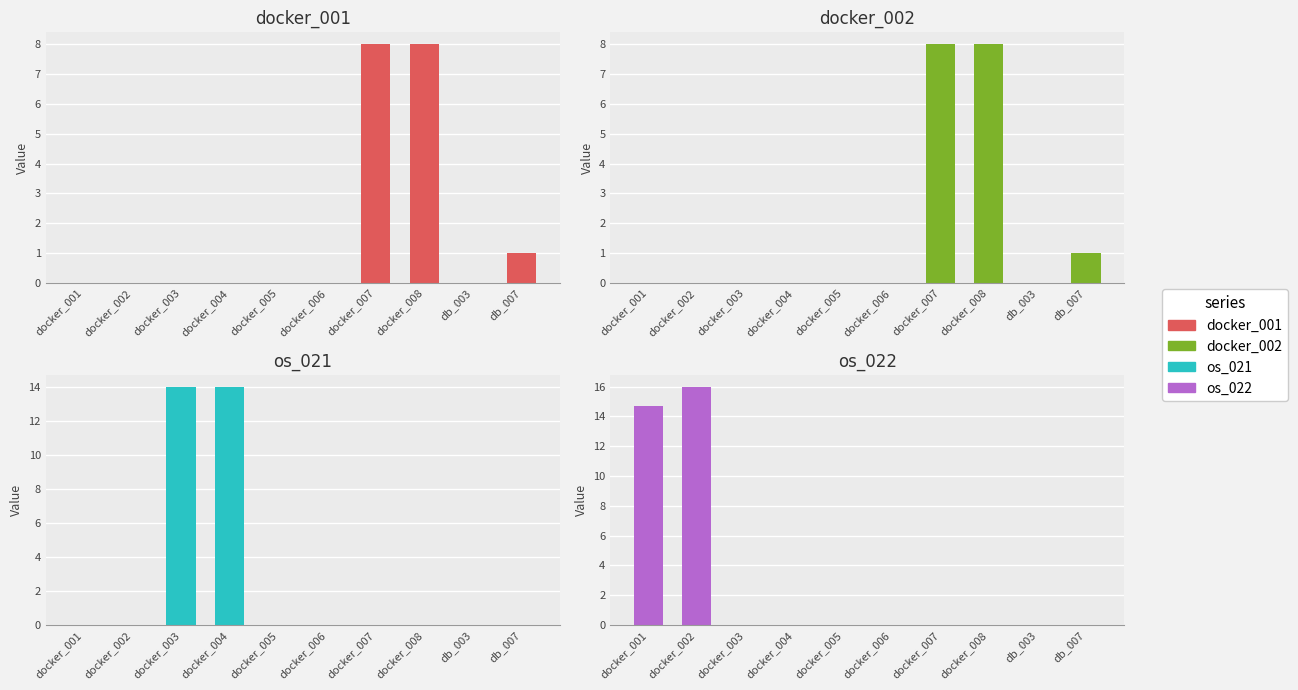

Rank the series by their maximum value, from highest to lowest.

os_022, os_021, docker_001, docker_002